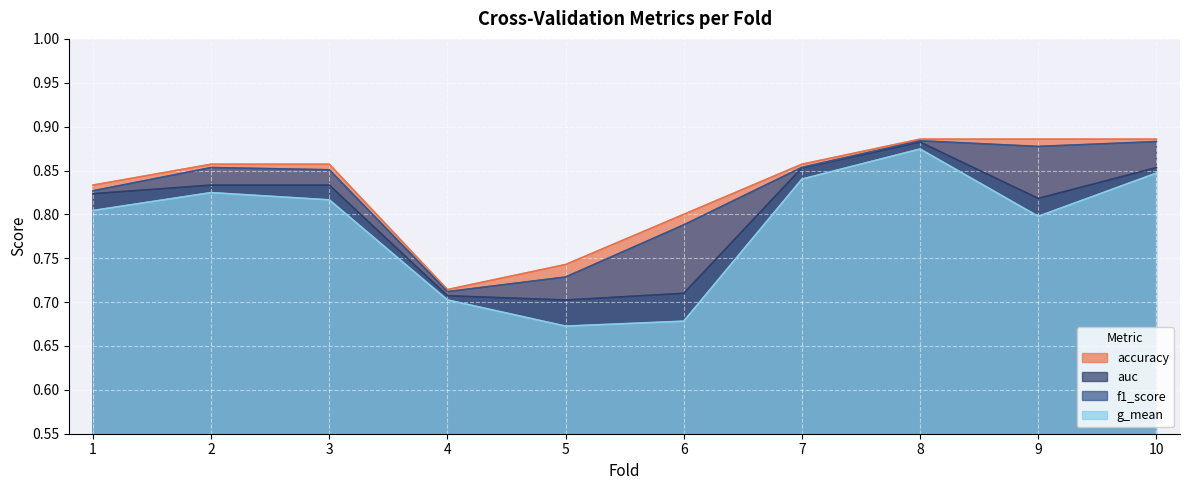

How many lines are shown in the chart?

4